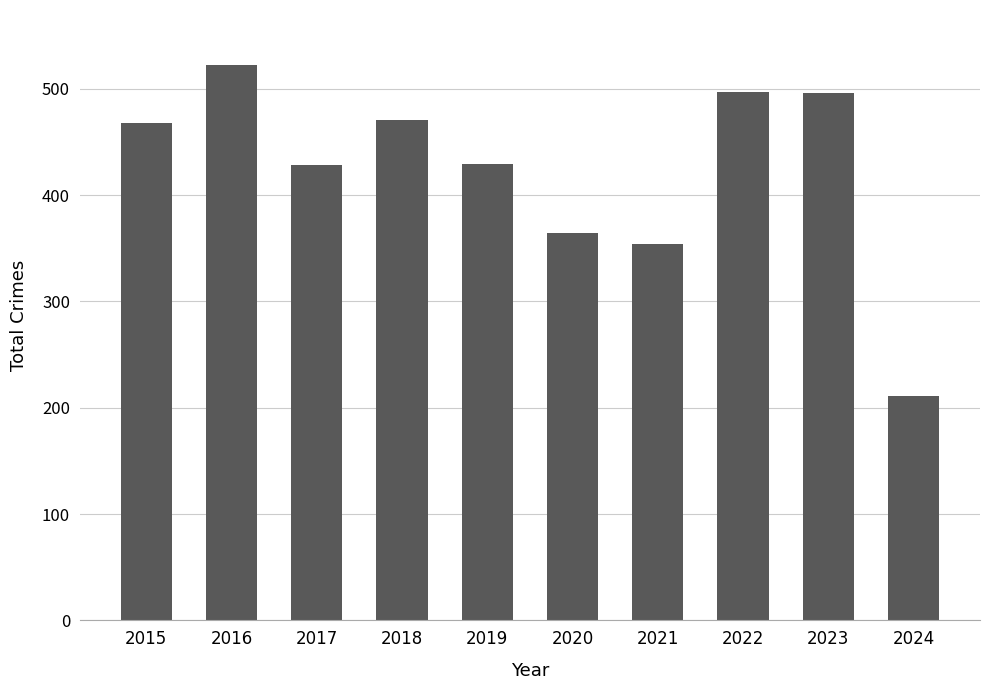

Where is the data nearest to the value 366?

2020